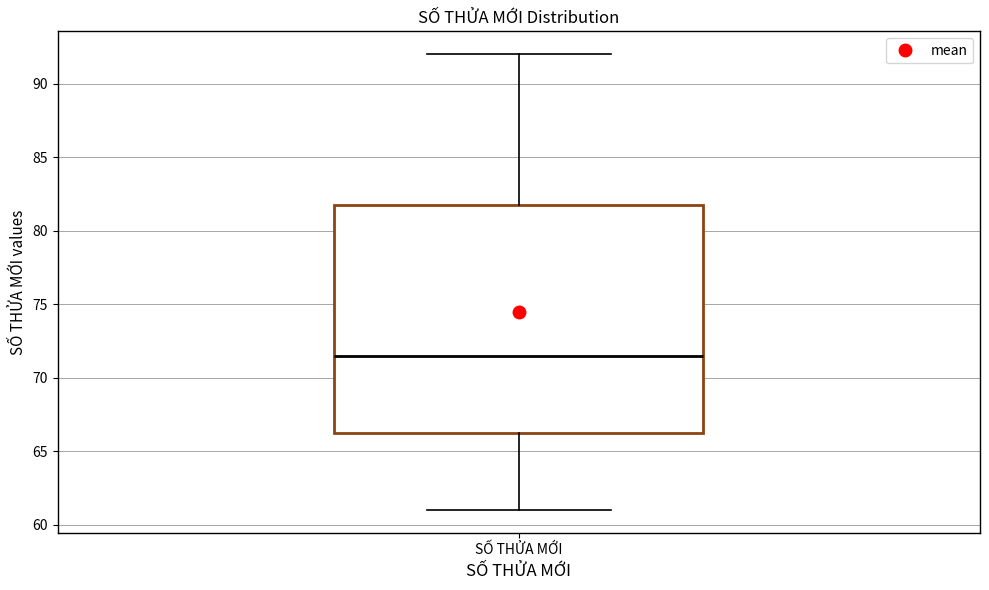

Read this box plot against the y-axis: the position of the median line, the range covered by the box, and the ends of both whiskers. The values are not printed on the chart, so give them approximately, as read against the axis.

median 71.5, box 66.5 to 82.0, whiskers 61.0 to 92.0